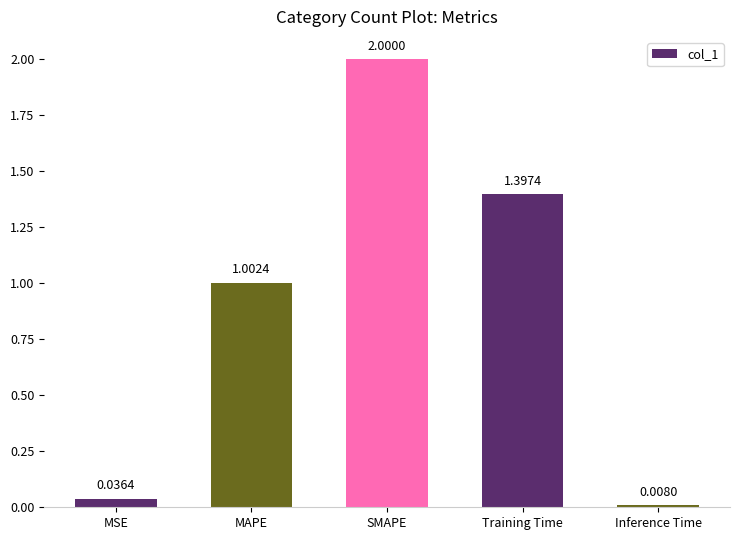

List the labels in order of value, largest first.

SMAPE, Training Time, MAPE, MSE, Inference Time